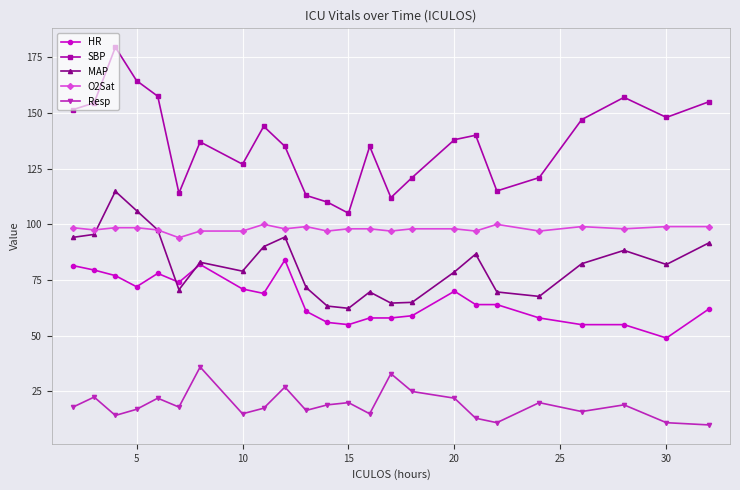

List the series in order of their peak value, highest first.

SBP, MAP, O2Sat, HR, Resp